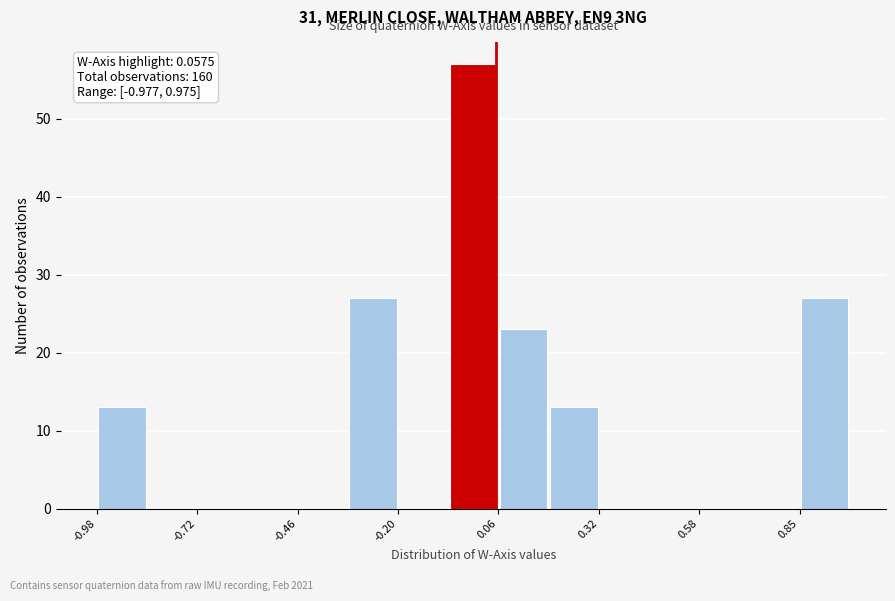

Read against the x-axis, roughly where is the centre of the tallest bar?

0.00